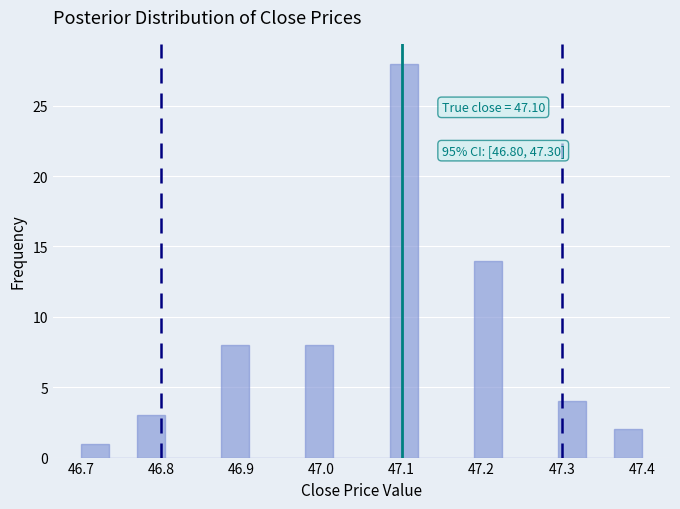

Around what value on the x-axis is the tallest bar? Give the approximate position of its centre, as read against the axis.

47.10